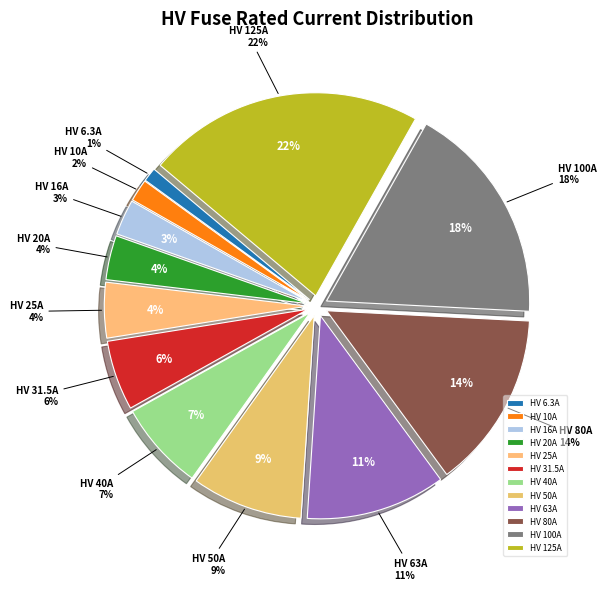

The HV 80A slice represents 14% of the pie. True or false?

True